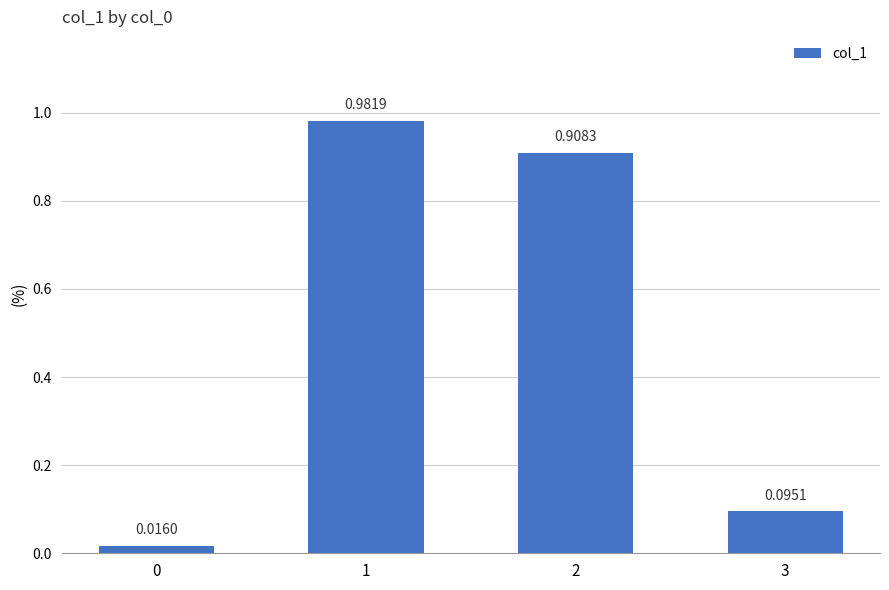

The value at 1 is 0.5. True or false?

False